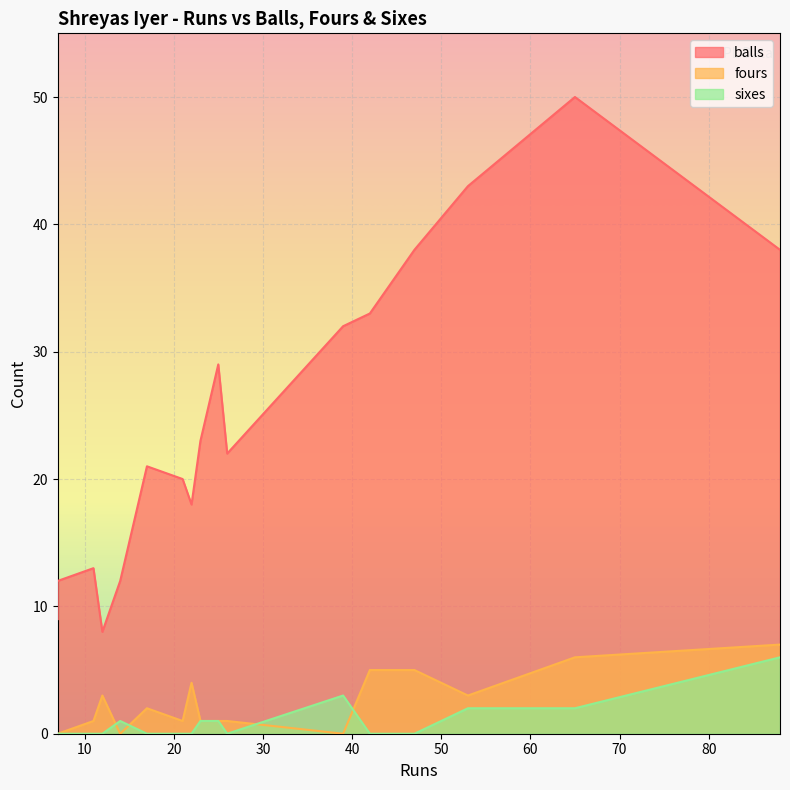

How many values in the sixes series exceed 0?

7